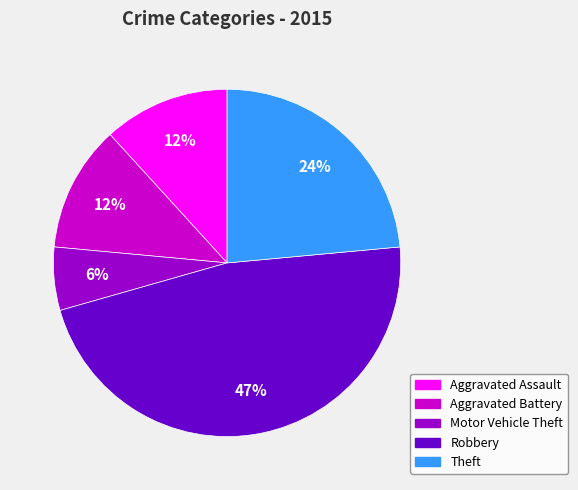

Do Motor Vehicle Theft and Aggravated Battery together represent more than half of the pie?

No